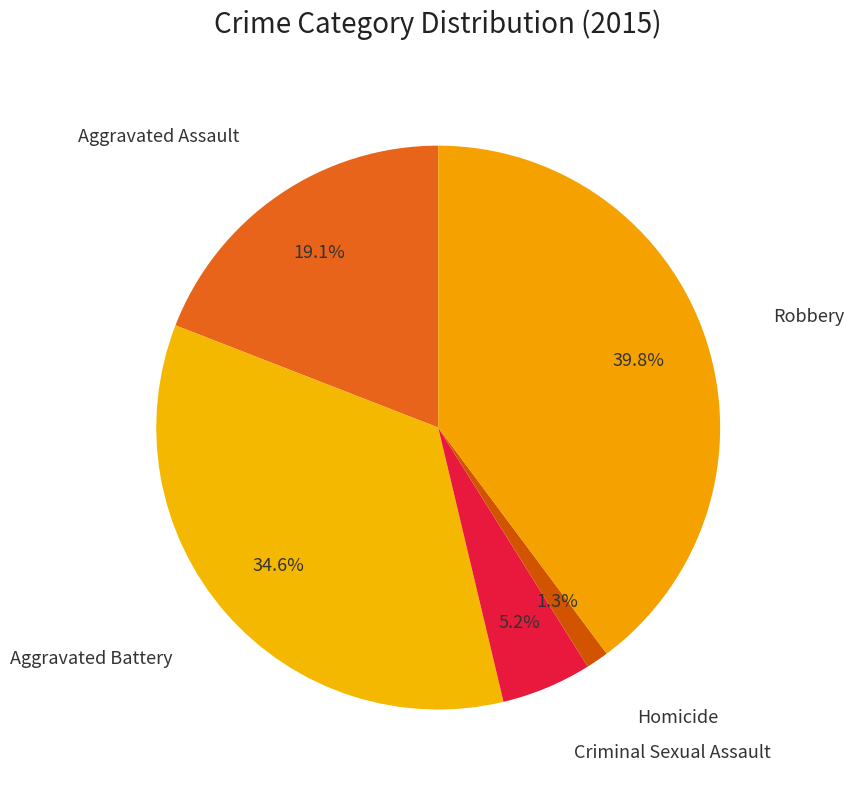

To the nearest percent, what is the average slice percentage?

20%